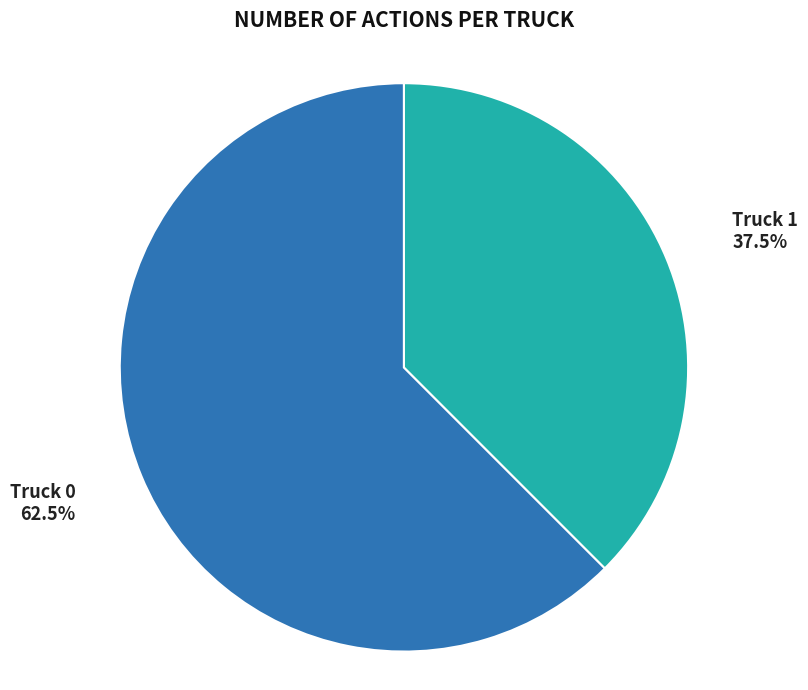

Is there any slice that represents more than half of the pie?

Yes